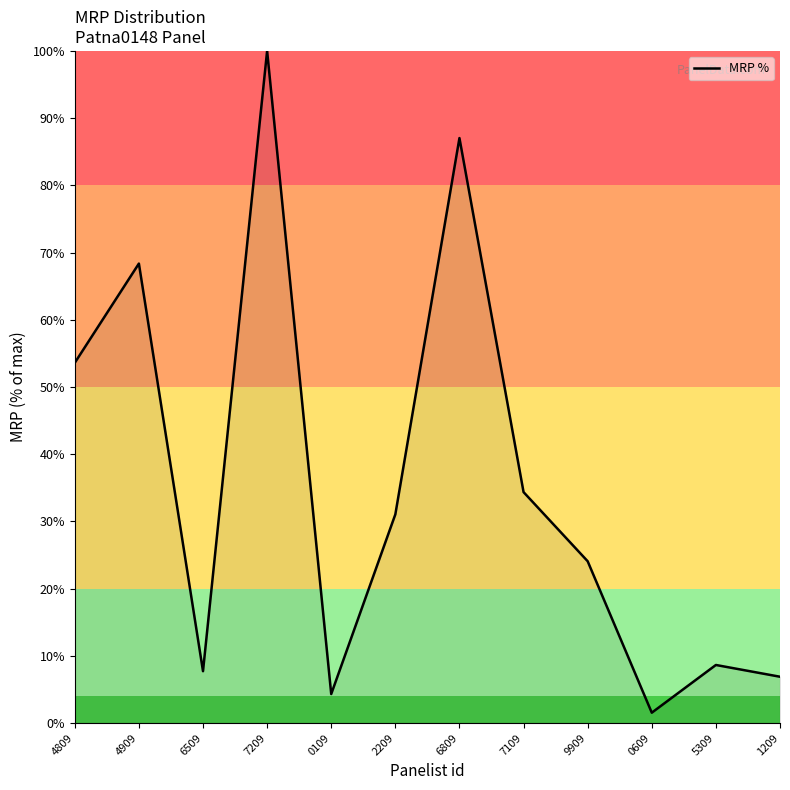

True or false: the data shows 34.4 at 7109.

True